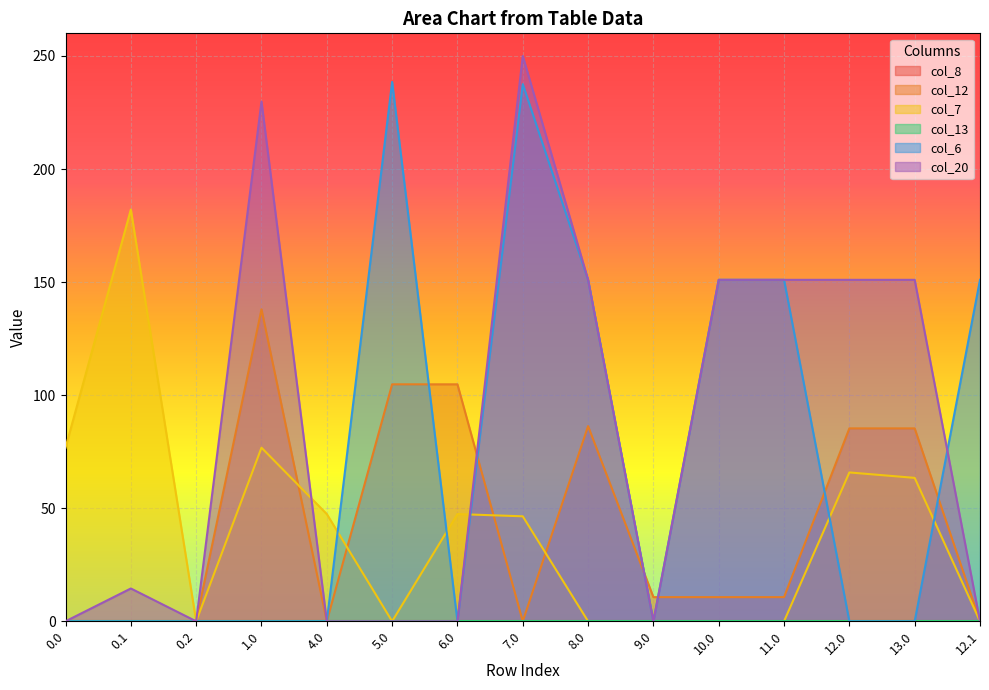

What is the maximum value shown in the chart?

250.0